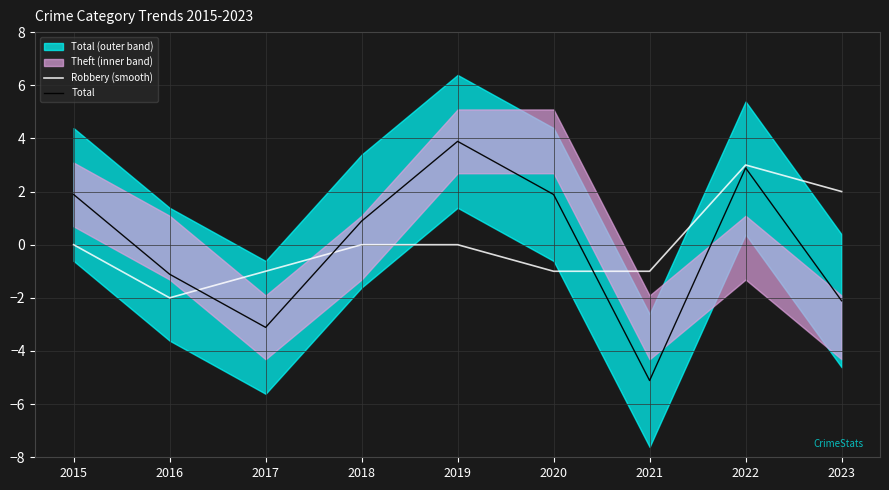

How many Robbery (smooth) values are between -1 and 0?

6